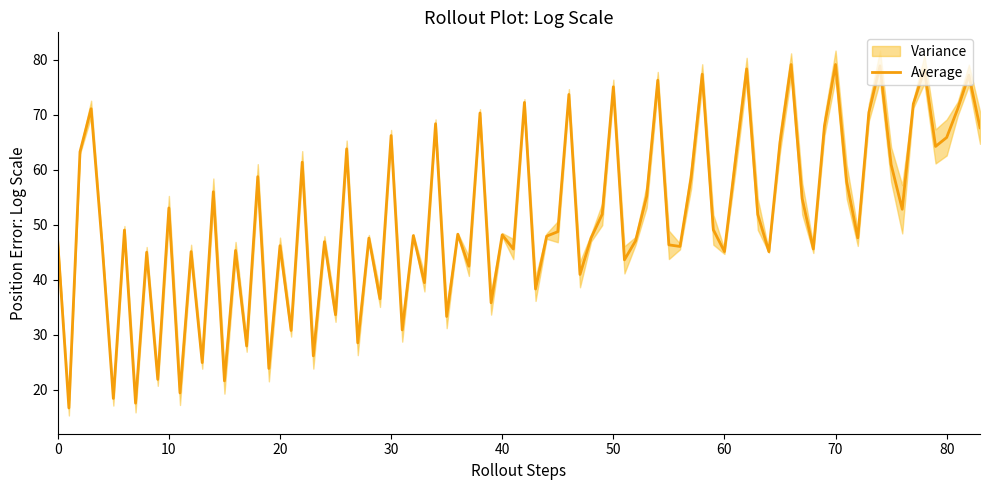

What is the maximum value for Average?

79.2